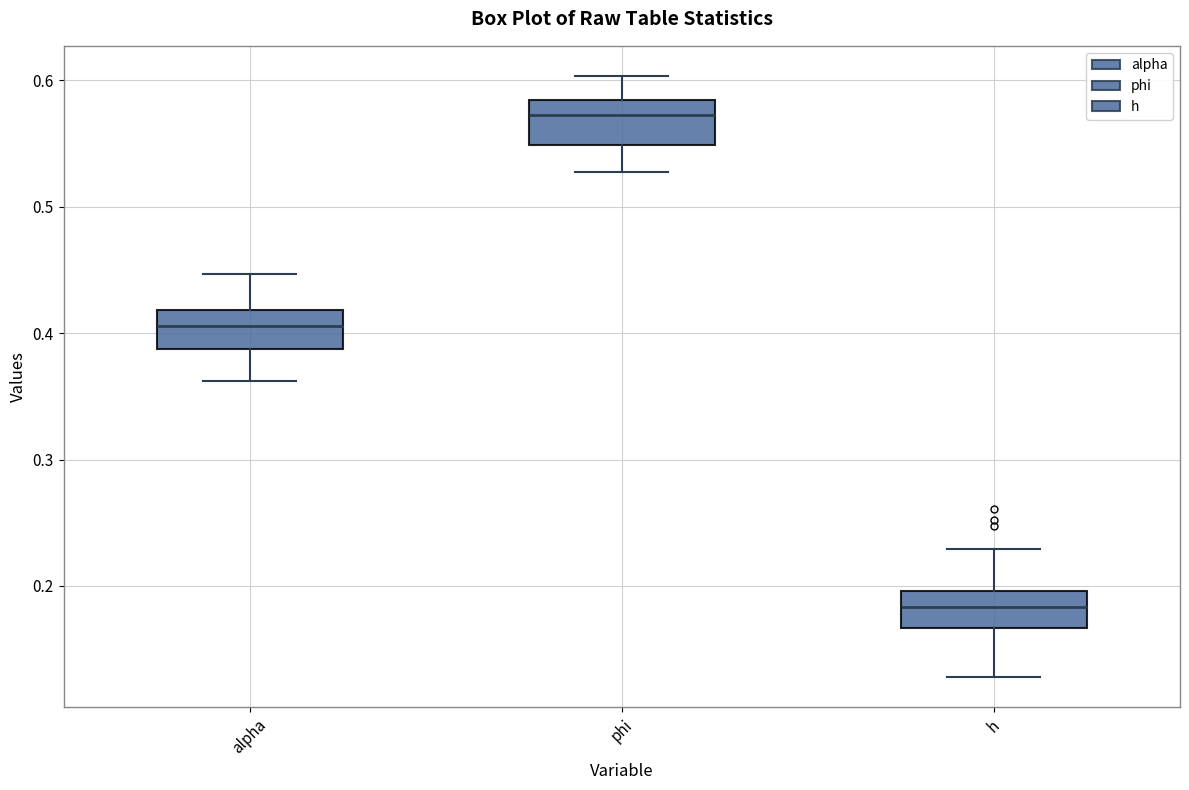

Reading left to right, read every box against the y-axis: the position of its median line, the range the box covers, and the ends of its whiskers. The values are not printed on the chart, so give them approximately, as read against the axis.

alpha: median 0.41, box 0.39 to 0.42, whiskers 0.36 to 0.45
phi: median 0.57, box 0.55 to 0.58, whiskers 0.53 to 0.60
h: median 0.18, box 0.17 to 0.20, whiskers 0.13 to 0.23